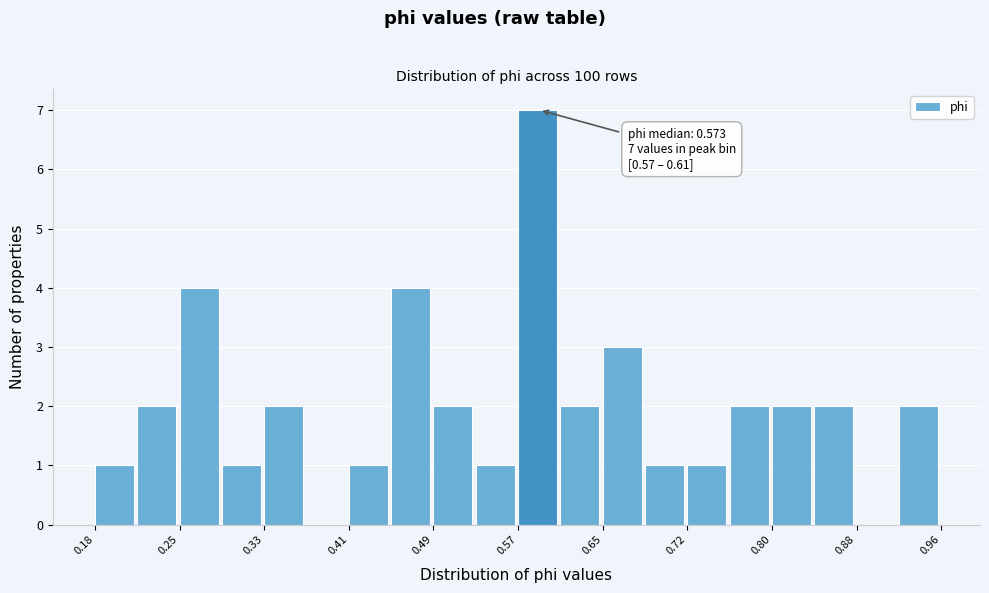

Read against the x-axis, roughly where is the centre of the tallest bar?

0.59